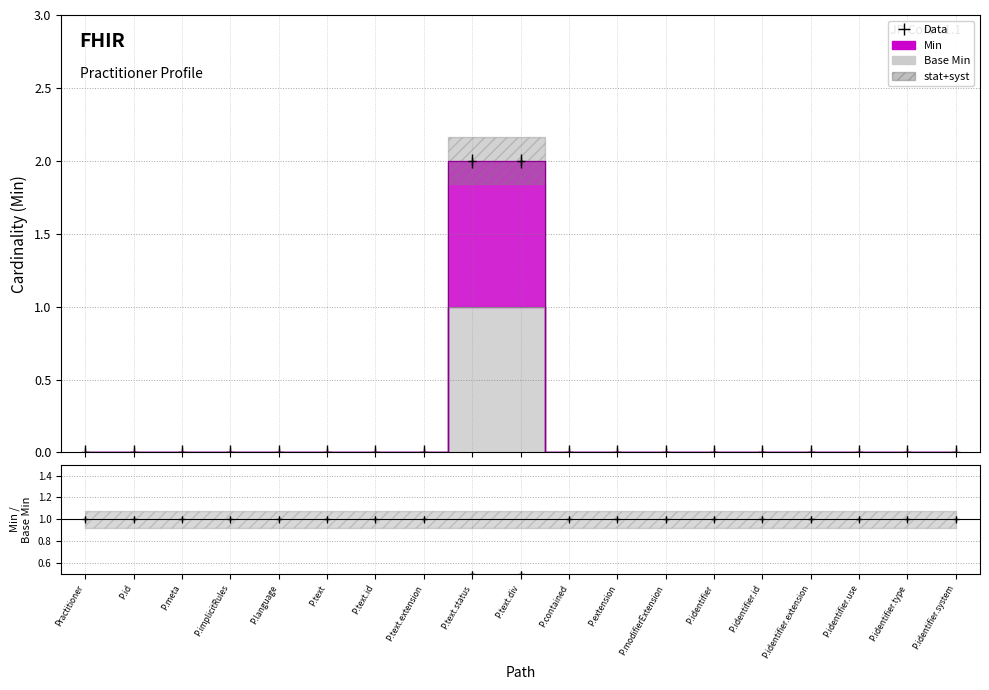

List the labels in order of Base Min value, smallest first.

Practitioner, P.id, P.meta, P.implicitRules, P.language, P.text, P.text.id, P.text.extension, P.contained, P.extension, P.modifierExtension, P.identifier, P.identifier.id, P.identifier.extension, P.identifier.use, P.identifier.type, P.identifier.system, P.text.status, P.text.div